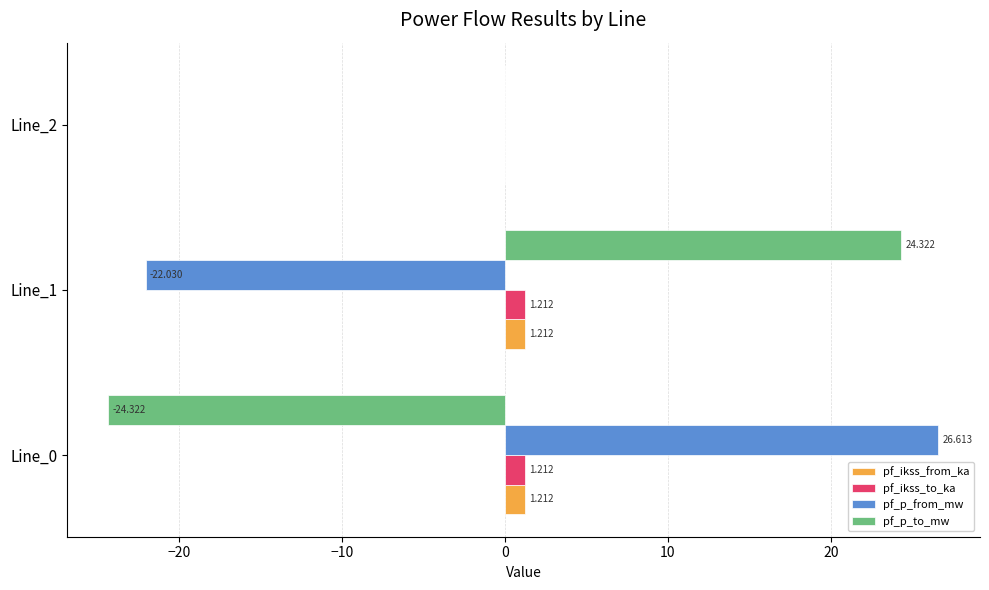

Which series changed the most between Line_0 and Line_1?

pf_p_to_mw